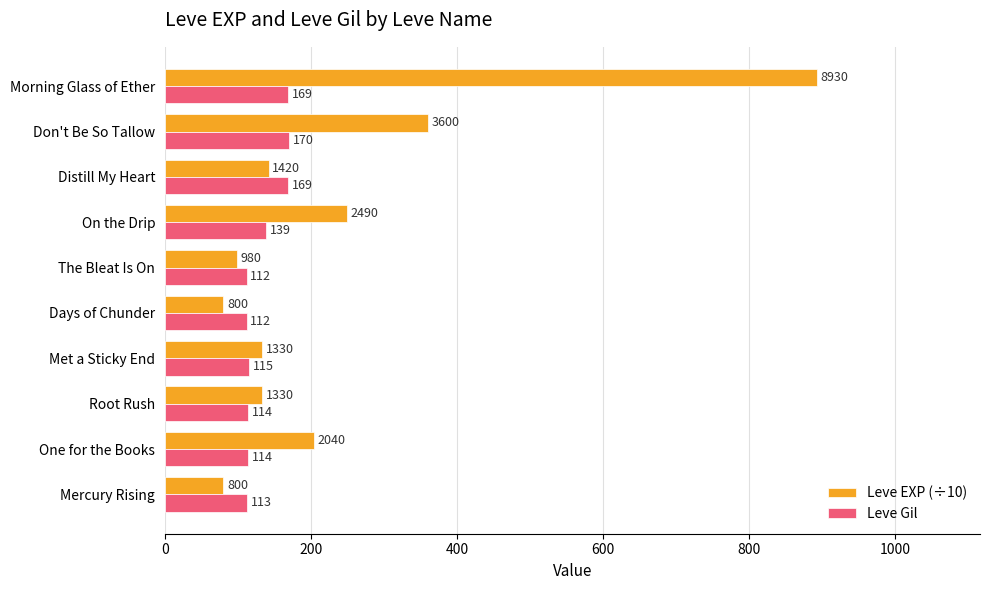

Where is Leve Gil nearest to the value 141?

On the Drip